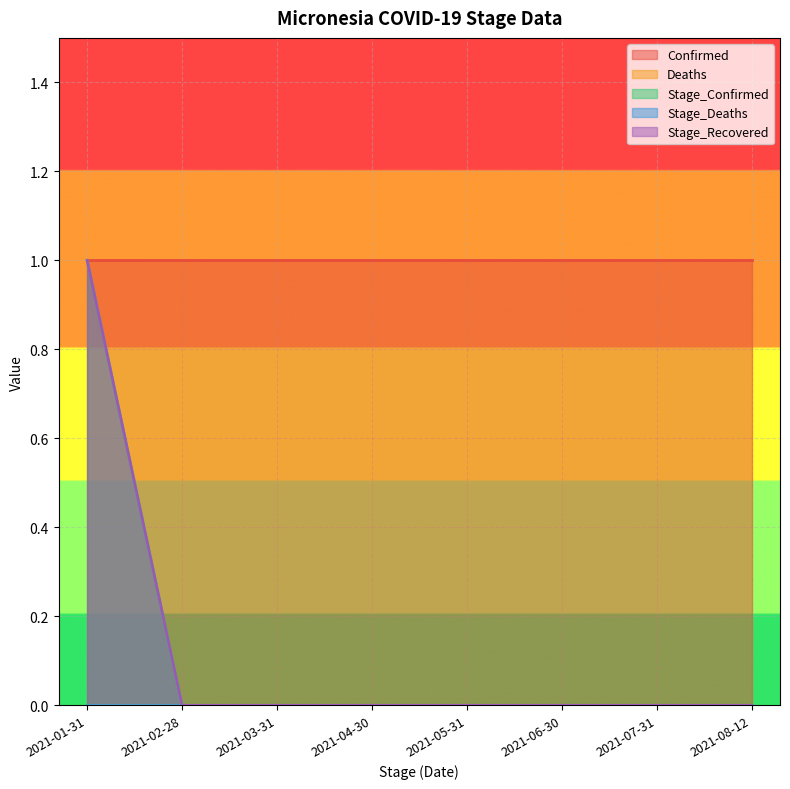

List the labels in order of Stage_Deaths value, largest first.

2021-01-31, 2021-02-28, 2021-03-31, 2021-04-30, 2021-05-31, 2021-06-30, 2021-07-31, 2021-08-12